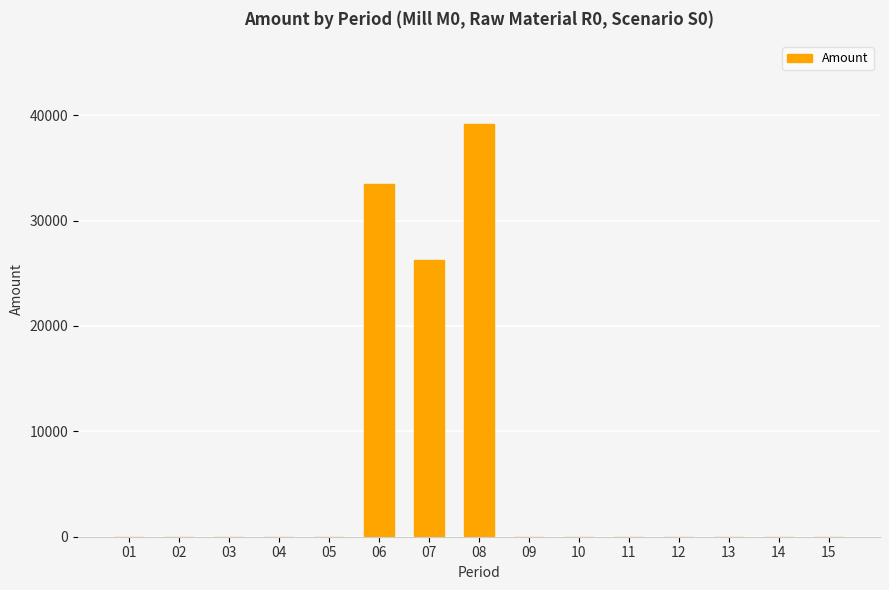

Reading left to right, what are all the values shown in this chart?

01=0.0	02=0.0	03=0.0	04=0.0	05=0.0	06=33438.0	07=26231.2	08=39186.8	09=0.0	10=0.0	11=0.0	12=0.0	13=0.0	14=0.0	15=0.0